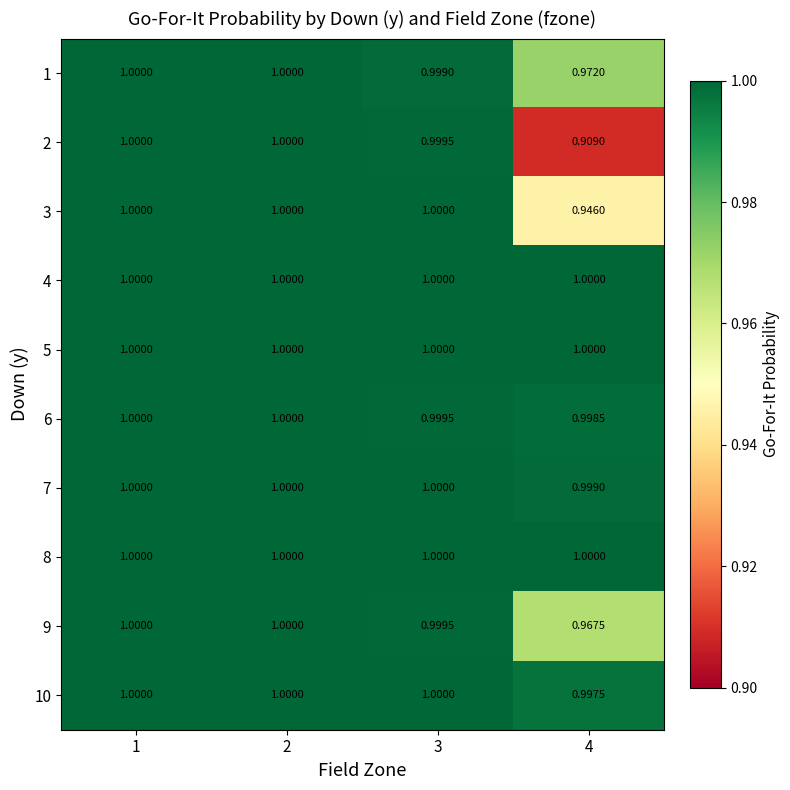

Is the value of 2 at 3 greater than the value of 6 at 4?

Yes